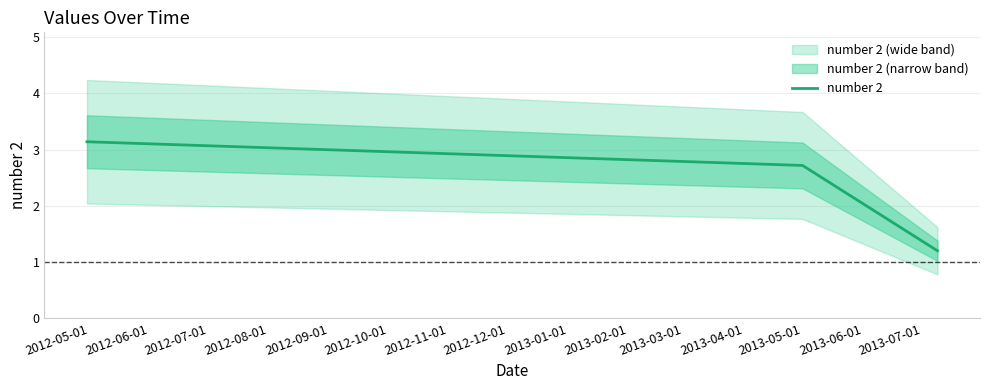

How many lines are shown in the chart?

1